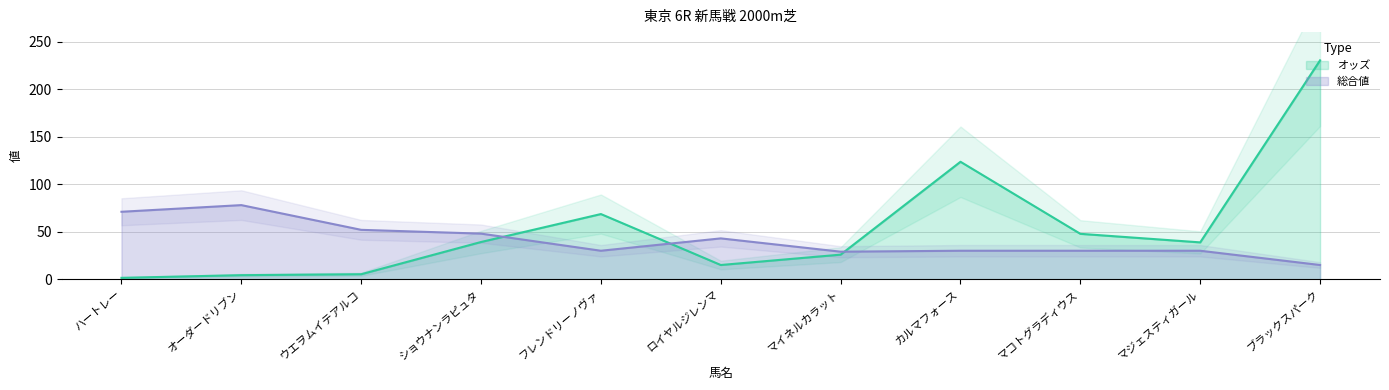

Where is 総合値 nearest to the value 46?

ショウナンラピュタ